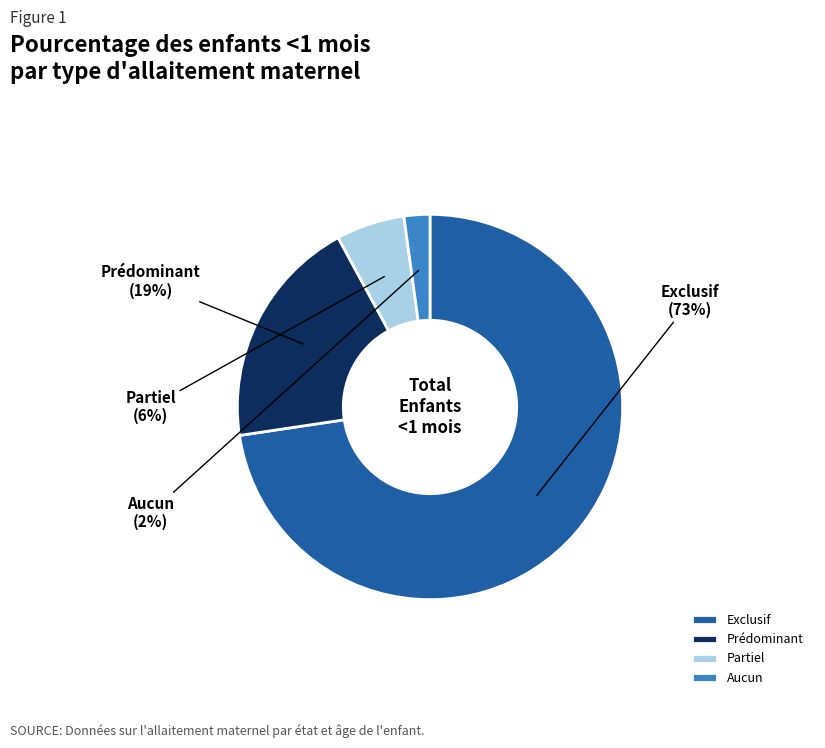

True or false: Partiel accounts for 6% of the total.

True